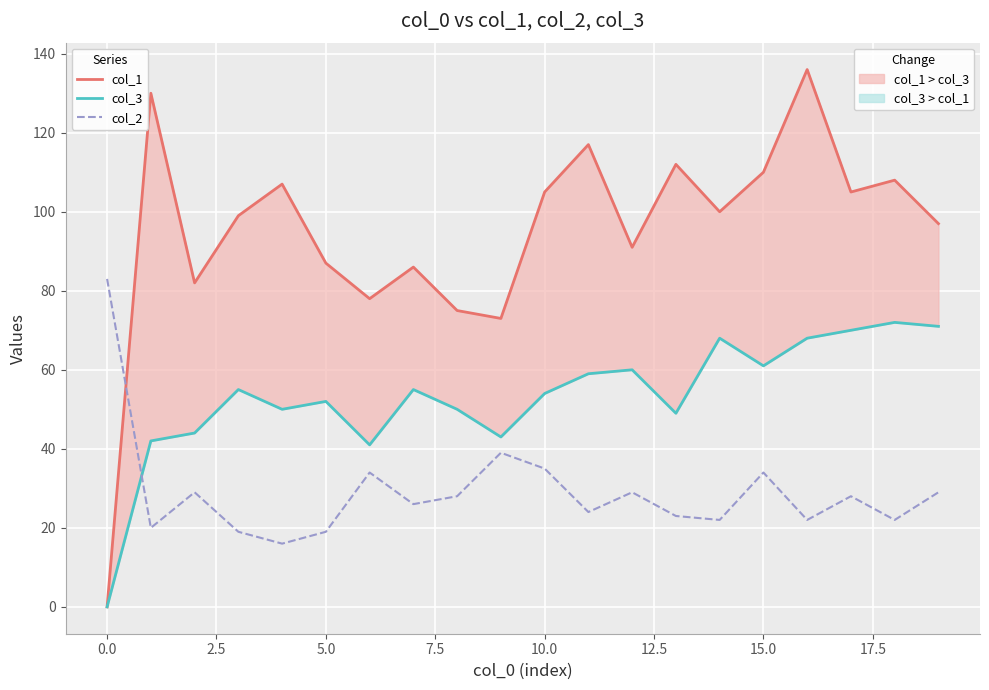

What is the label of the 7th point from the right?

13